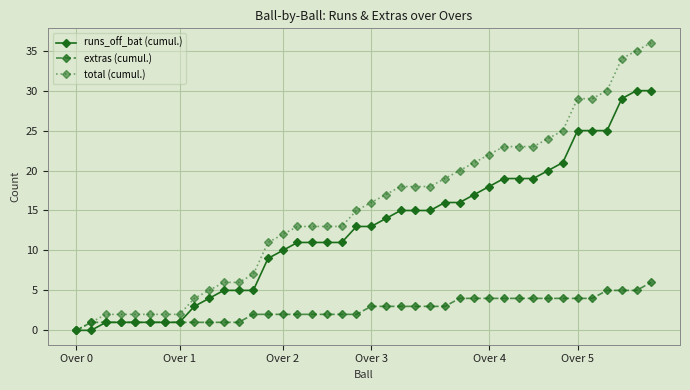

Which series has the largest range (max minus min)?

total (cumul.)